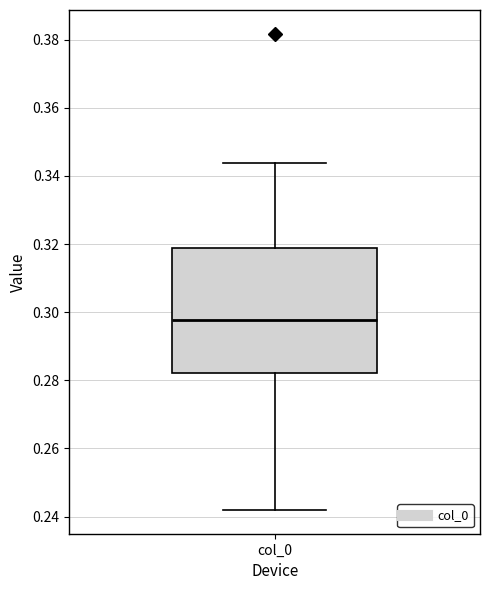

Transcribe this box plot: give where the median line is, the range the box spans, and where the two whiskers end, as read against the y-axis. The values are not printed on the chart, so give them approximately, as read against the axis.

median 0.298, box 0.282 to 0.318, whiskers 0.242 to 0.344